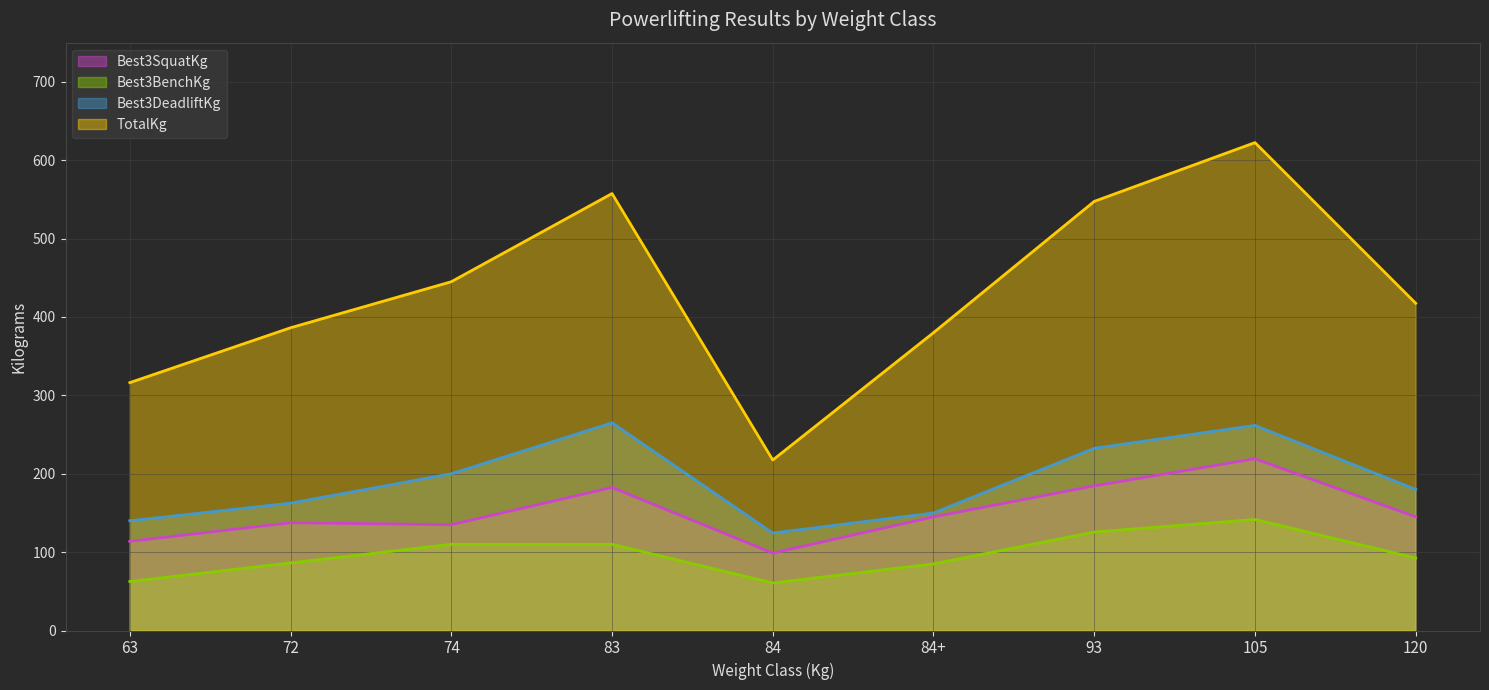

Reading left to right, extract all data points from this chart.

Best3SquatKg: 113.8	137.5	135.0	182.5	98.8	145.0	184.5	219.2	145.0
Best3BenchKg: 62.5	86.2	110.0	110.0	60.6	85.0	125.6	141.7	92.5
Best3DeadliftKg: 140.0	162.5	200.0	265.0	124.4	150.0	232.5	261.7	180.0
TotalKg: 316.2	386.2	445.0	557.5	217.5	380.0	547.5	622.5	417.5